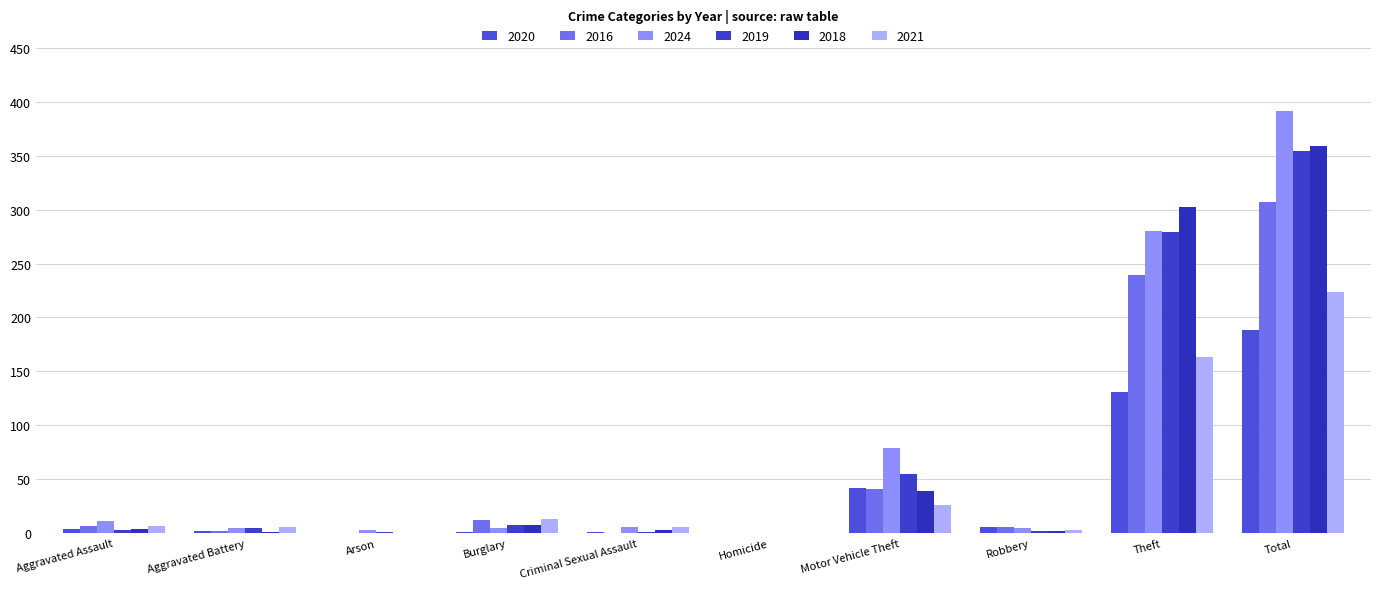

How many categories are shown in the chart?

10